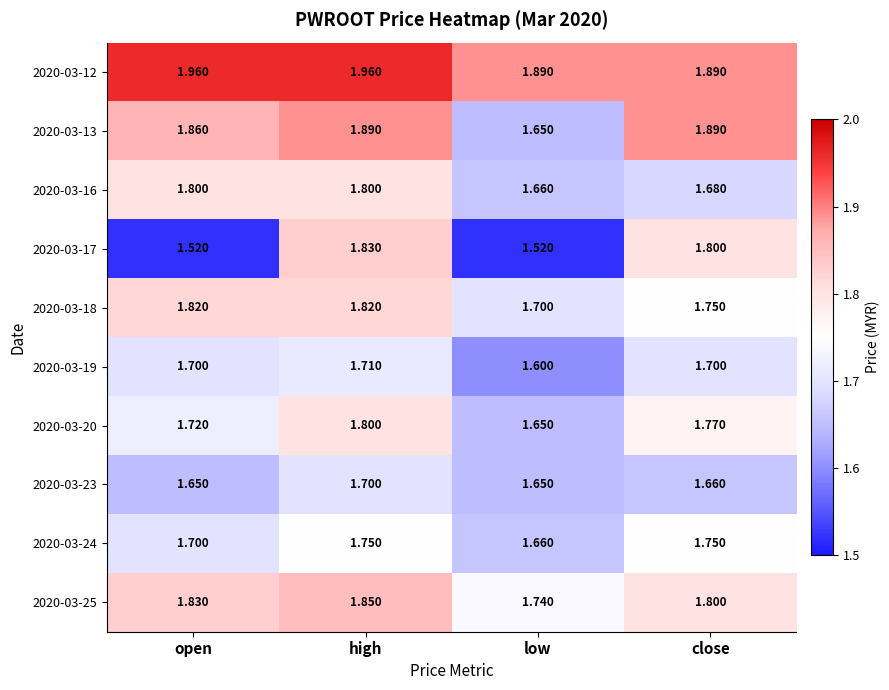

Which series has the largest total across all categories?

2020-03-12